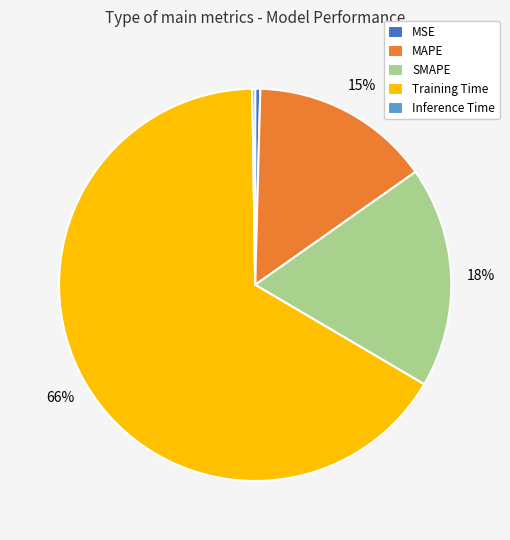

To the nearest percent, what is the average slice percentage?

20%